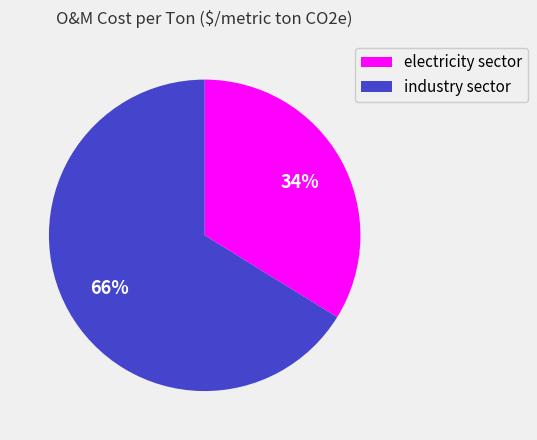

What is the smallest slice in the pie chart?

electricity sector